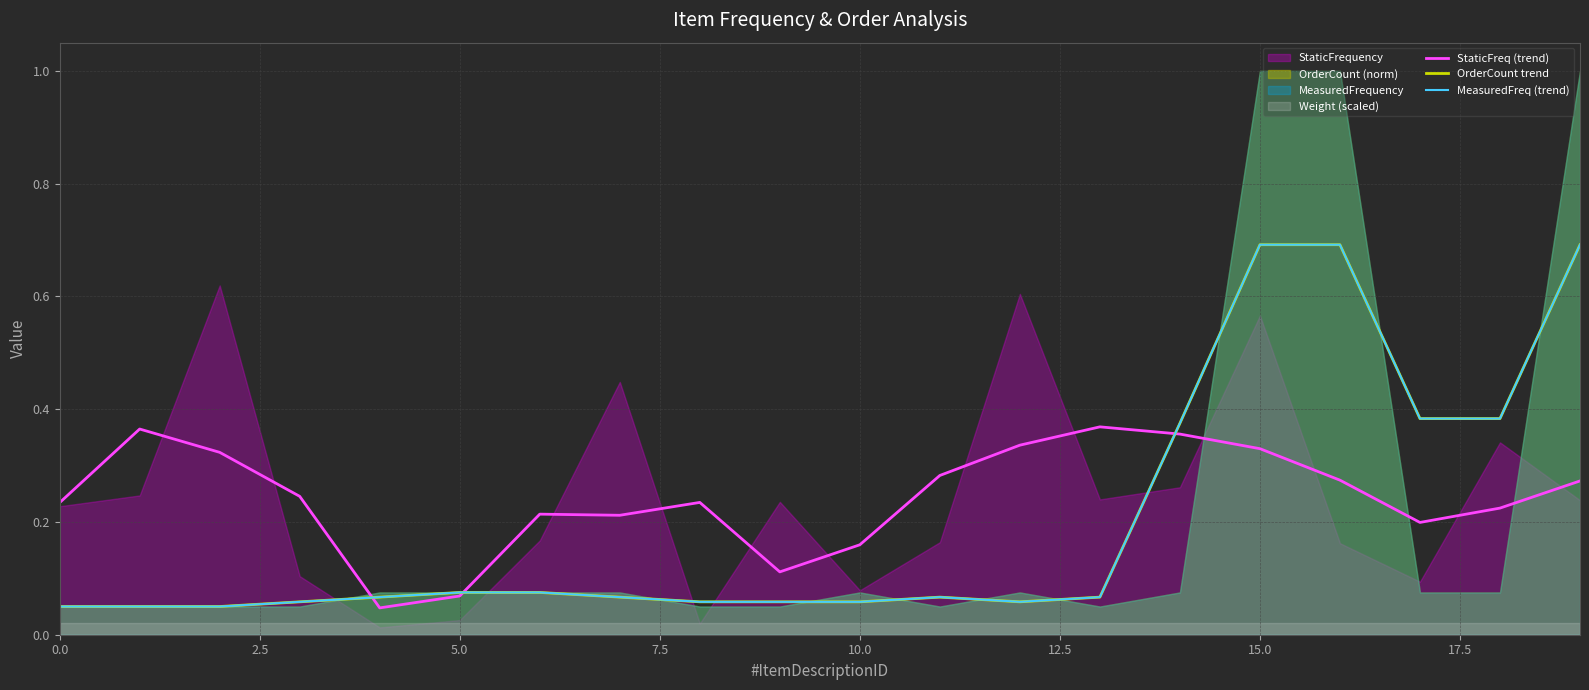

The OrderCount trend series shows 0.1 at 13. True or false?

True